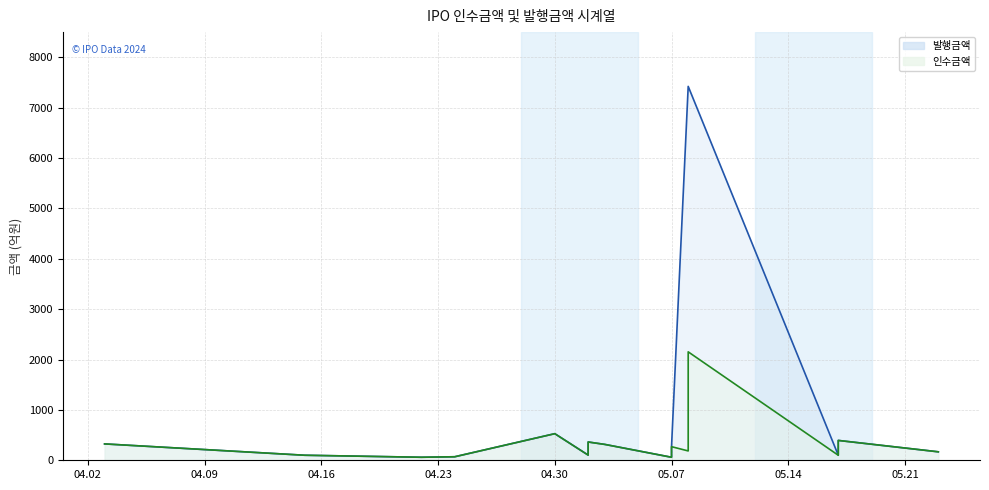

At which label is 인수금액 closest to 1106?

2024-05-08